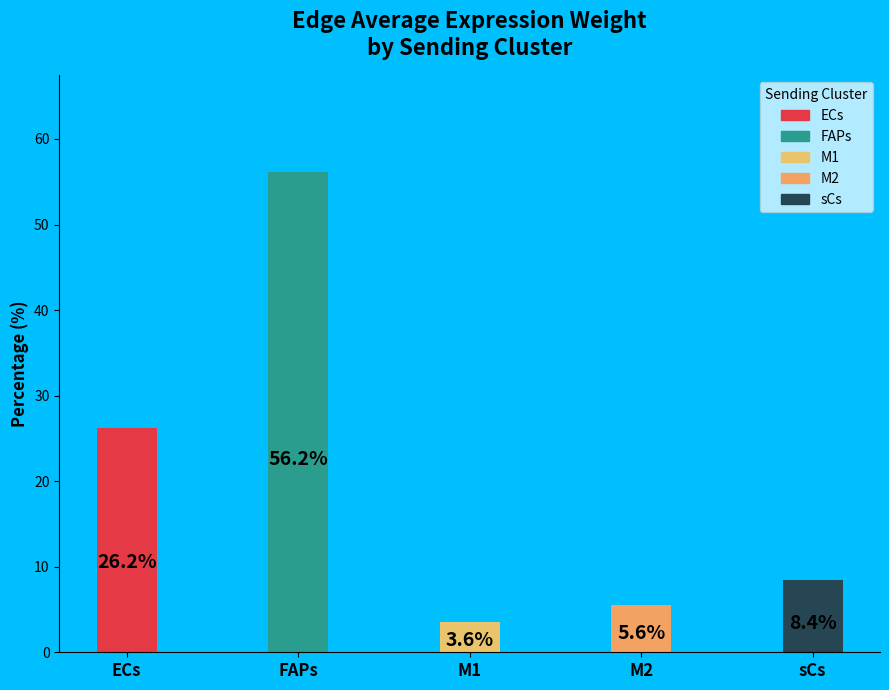

What is the sum of all values?

100.0